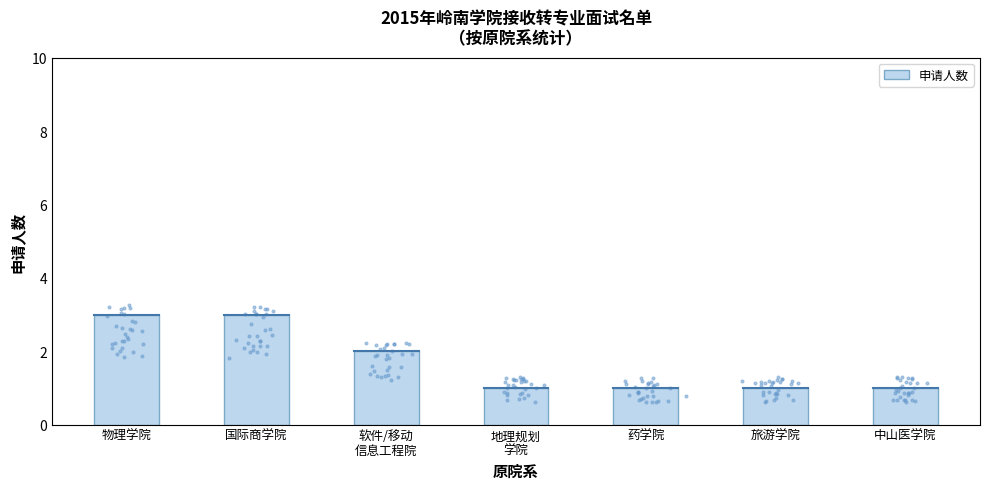

Approximately how many times larger is the value at 地理规划
学院 compared to 物理学院?

0.3